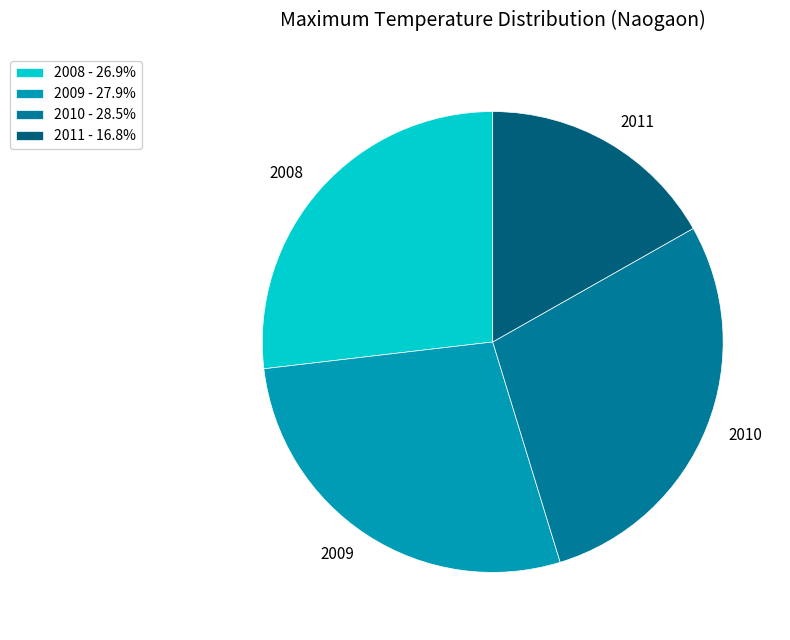

Count the number of slices in the pie.

4